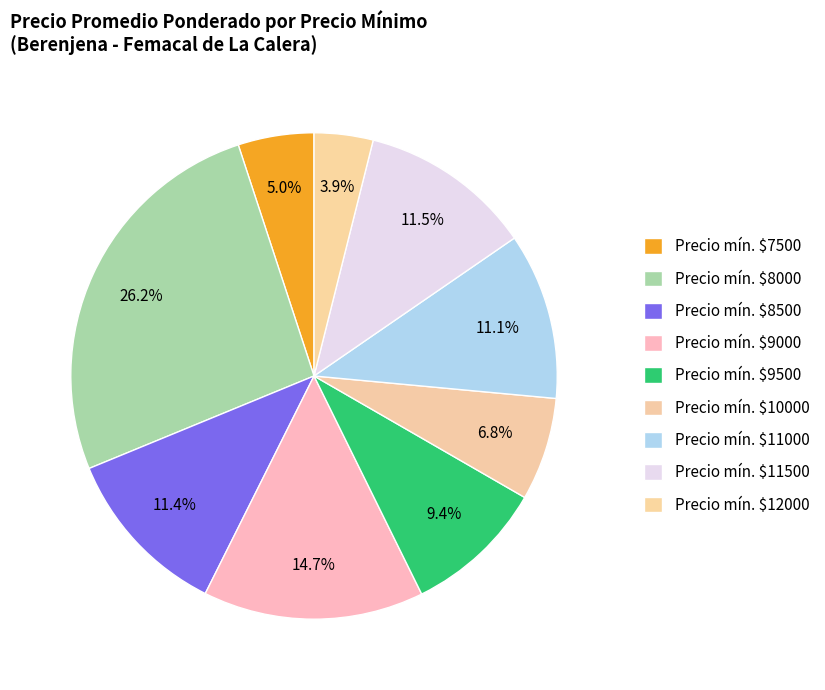

How many slices are in this pie chart?

9